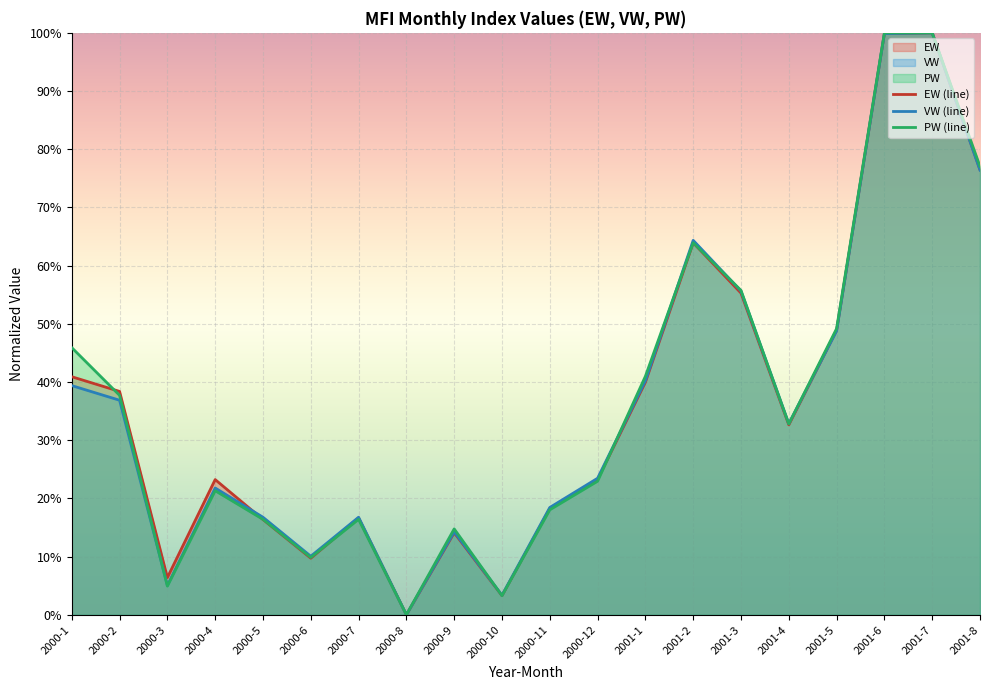

Where is EW (line) nearest to the value 50?

2001-5